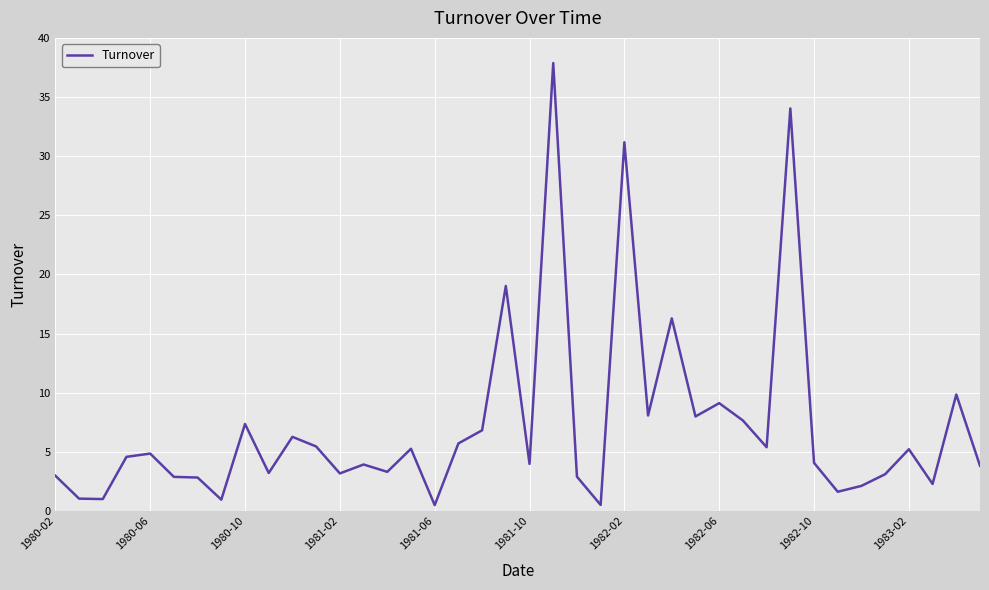

What is the maximum value shown in the chart?

37.9